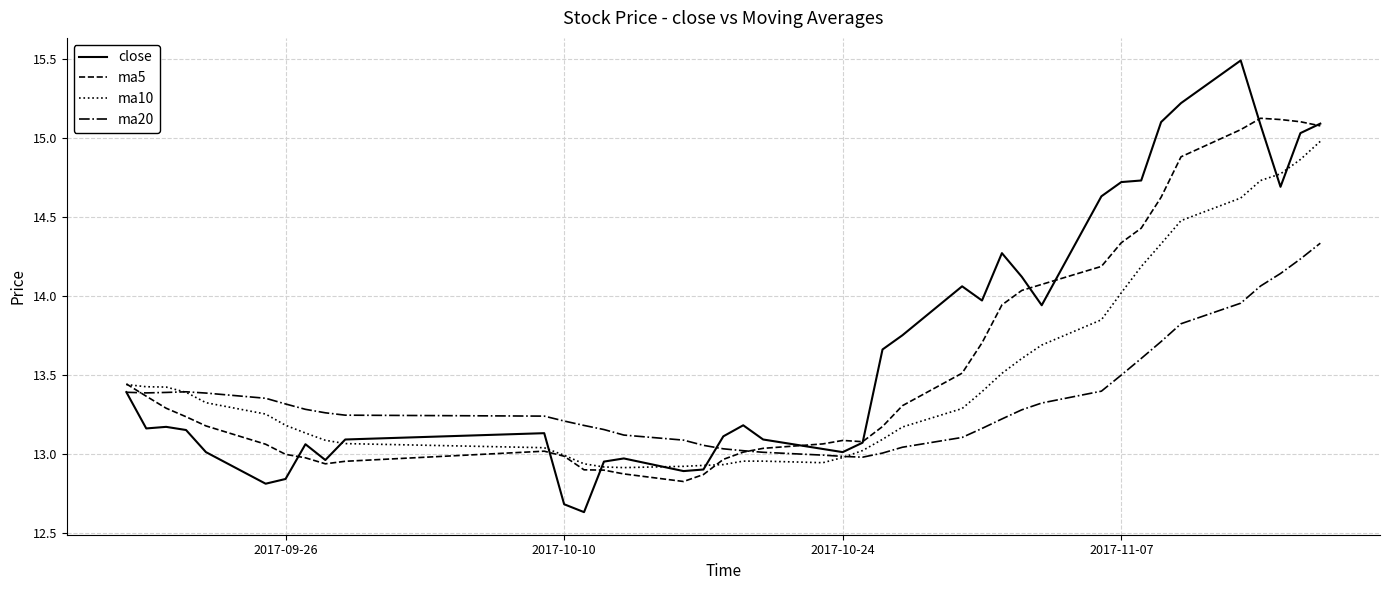

Which series has the widest spread of values?

close